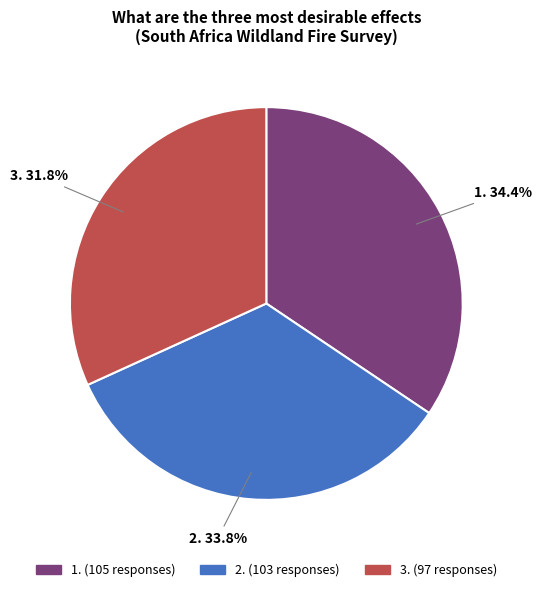

Between 1. and 3., which is larger?

1.